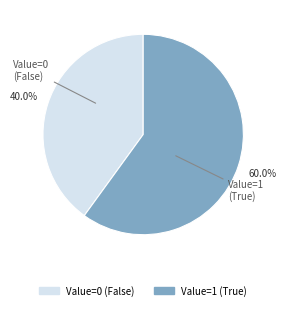

To the nearest percent, what is the difference between the largest and smallest slice percentages?

20%